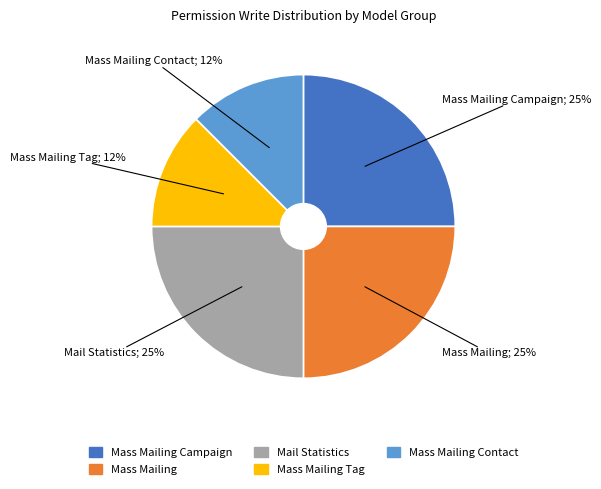

To the nearest percent, what portion does Mass Mailing Campaign represent?

25%